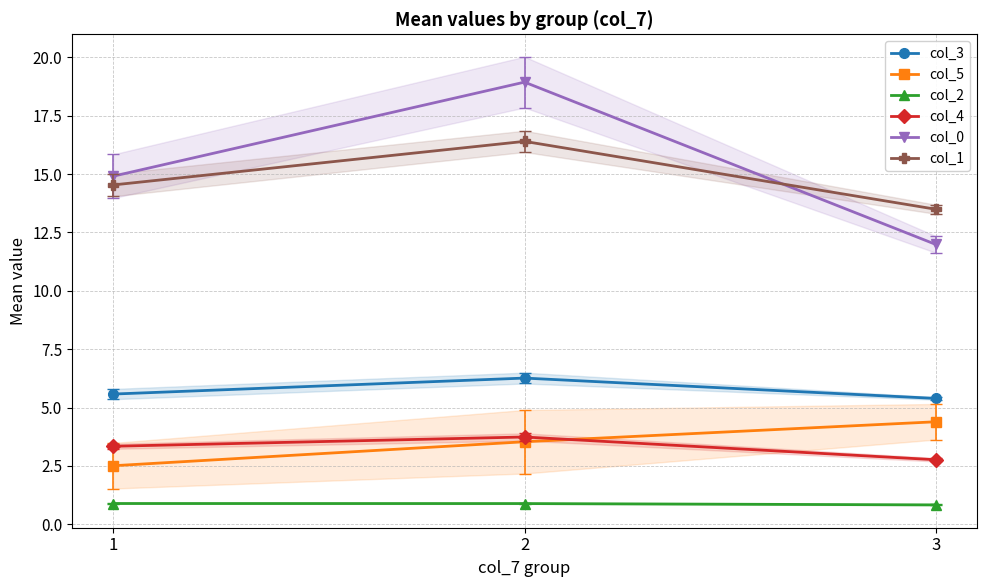

What is the total value across all series at 3?

38.8